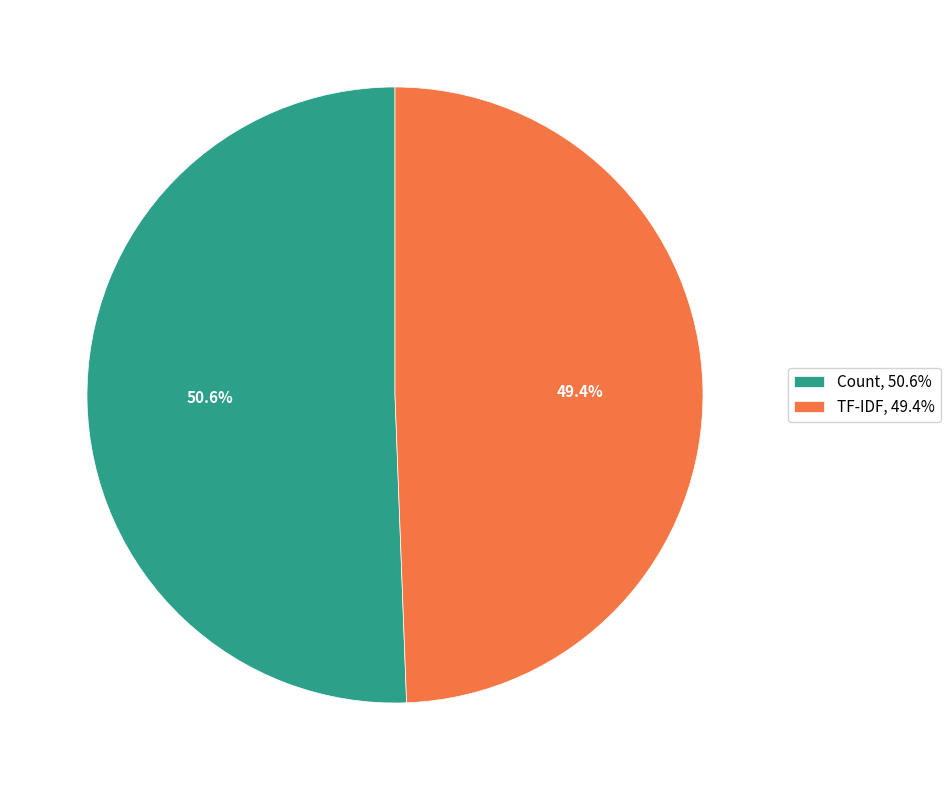

Which category accounts for the majority?

Count